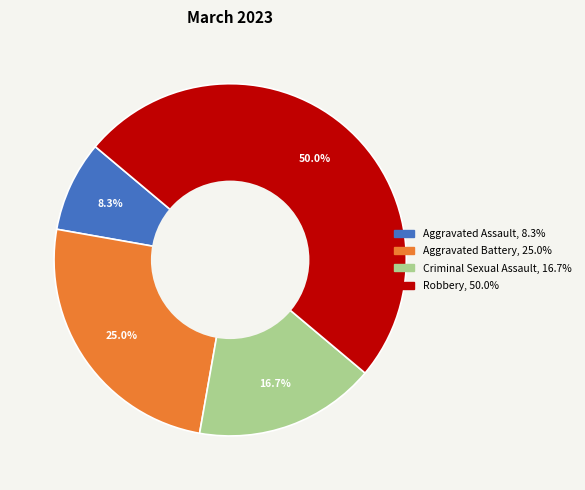

The Aggravated Battery slice represents 25% of the pie. True or false?

True